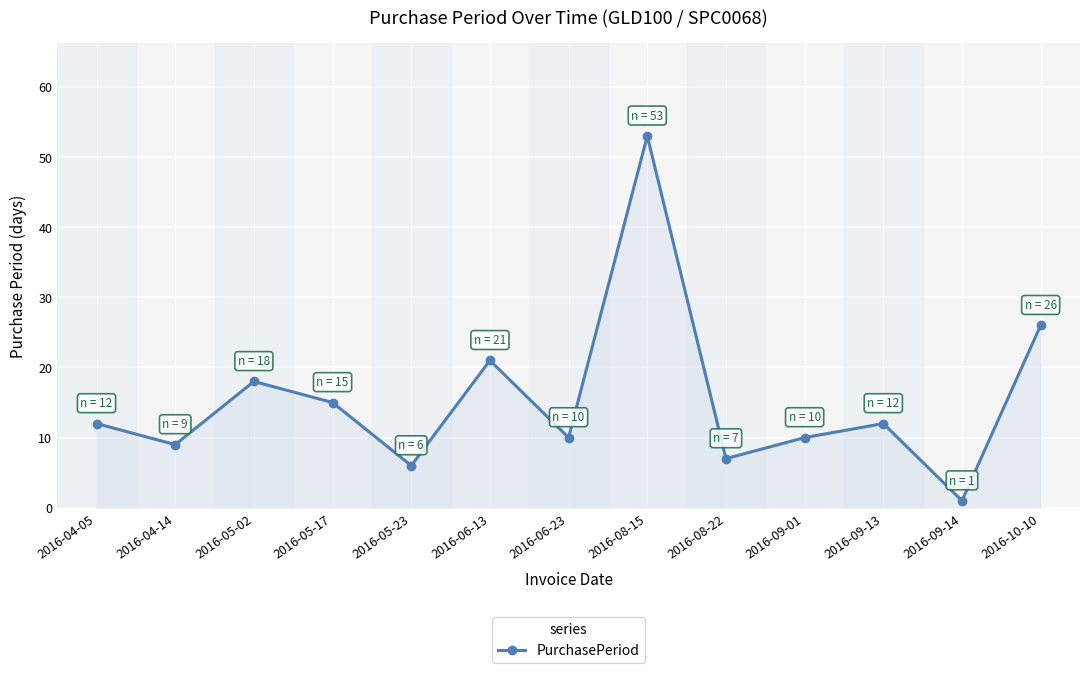

At which category does the data reach its first local valley?

2016-04-14